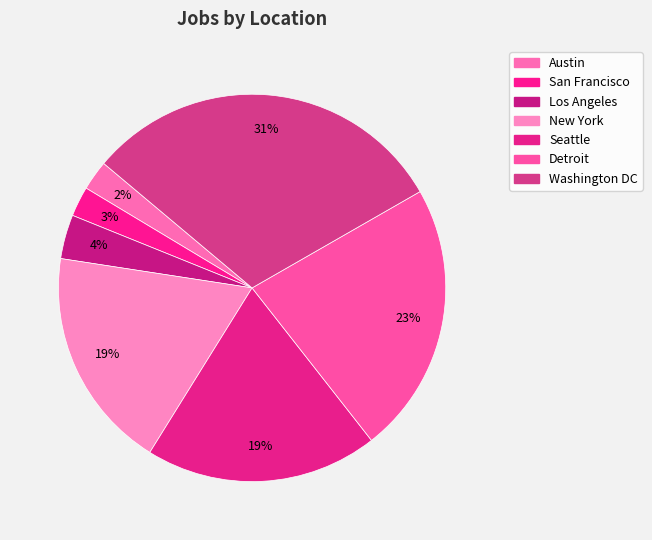

Between New York and Washington DC, which is larger?

Washington DC